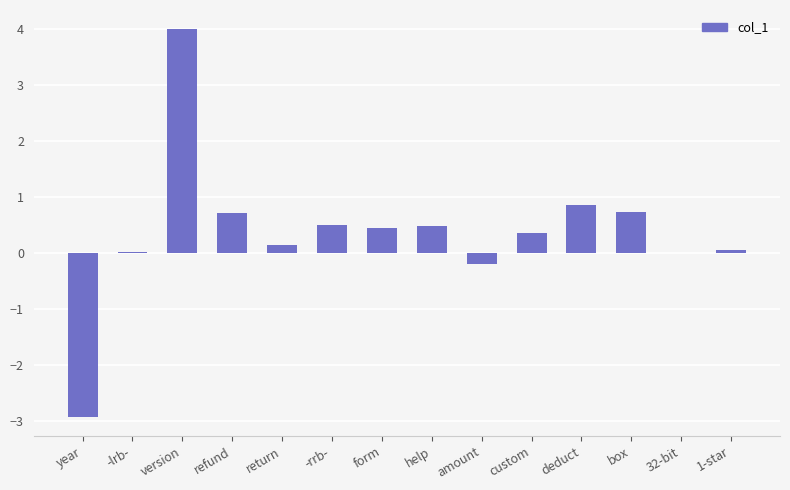

Count the number of data series in this chart.

1